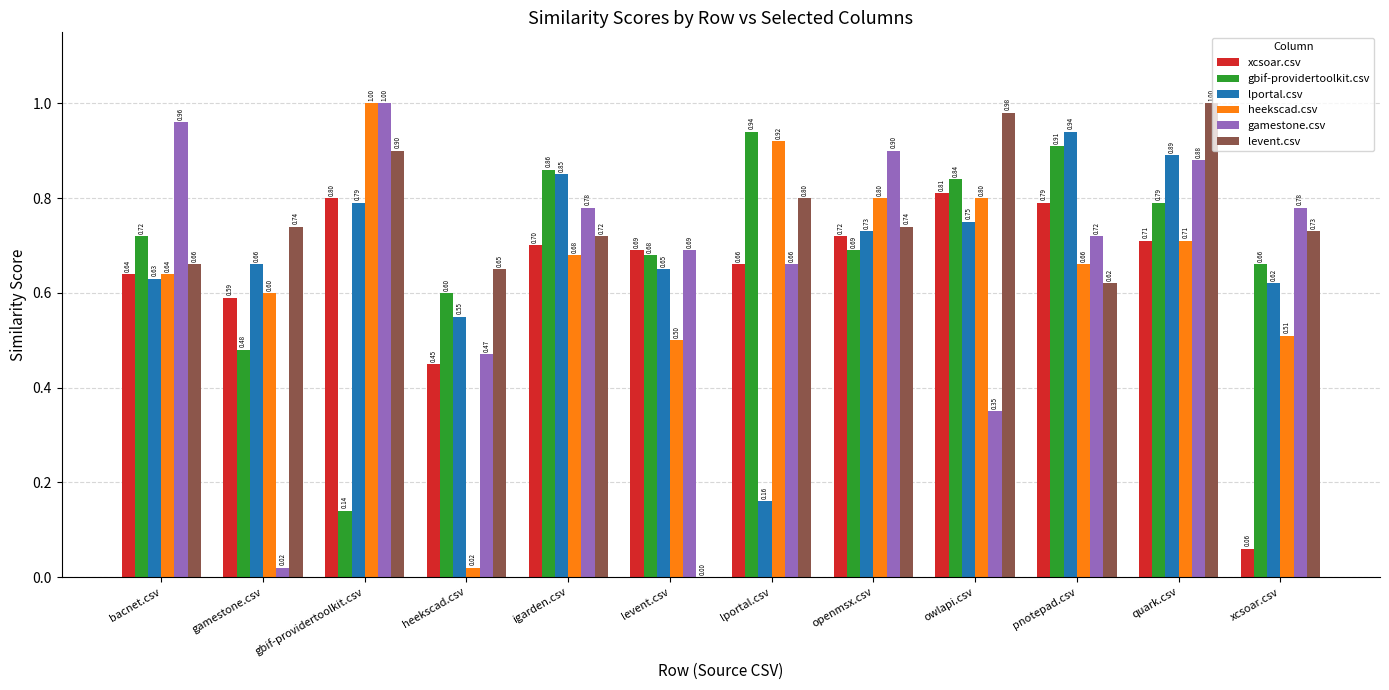

Which series changed the most between levent.csv and xcsoar.csv?

levent.csv